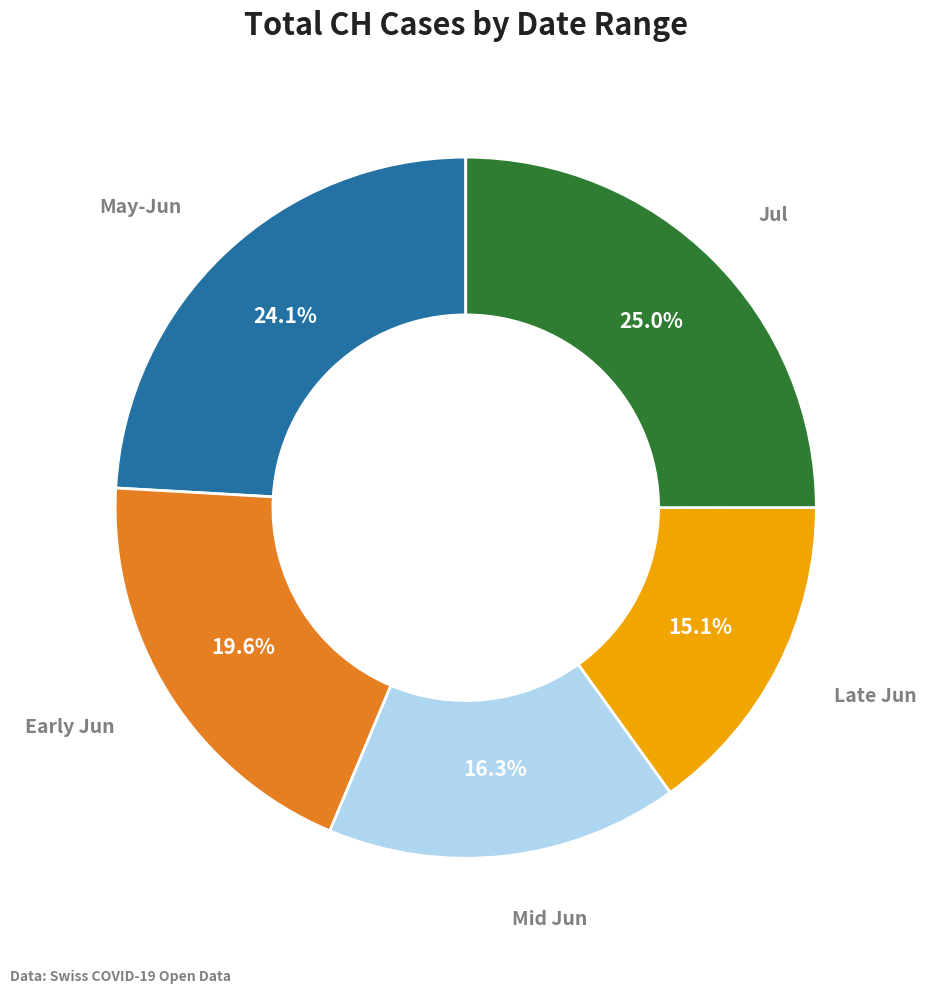

How many slices are in this pie chart?

5